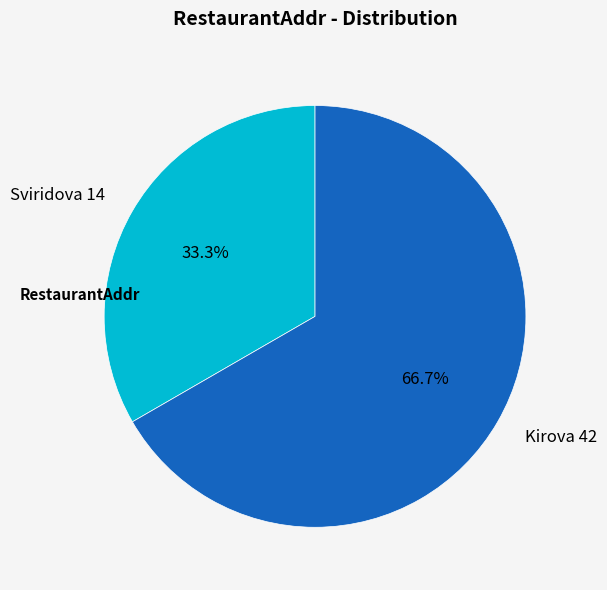

To the nearest percent, what is the combined percentage of Kirova 42 and Sviridova 14?

100%